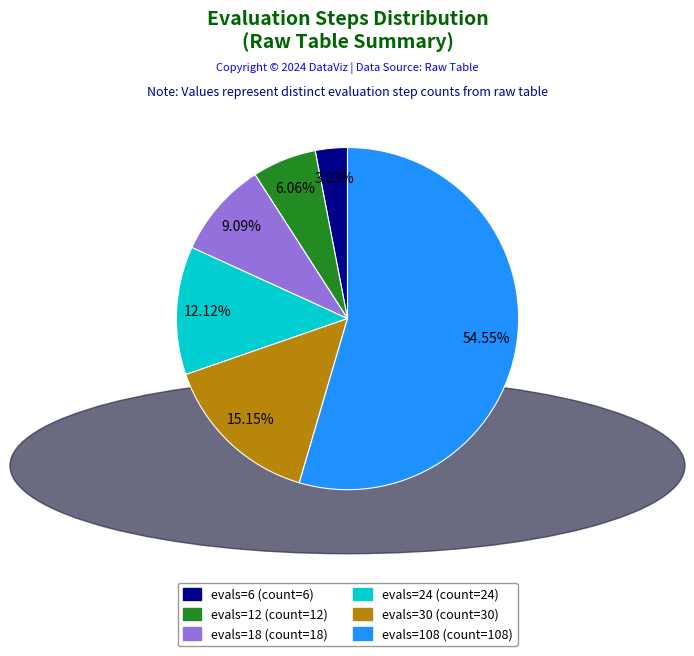

How many slices are in this pie chart?

6